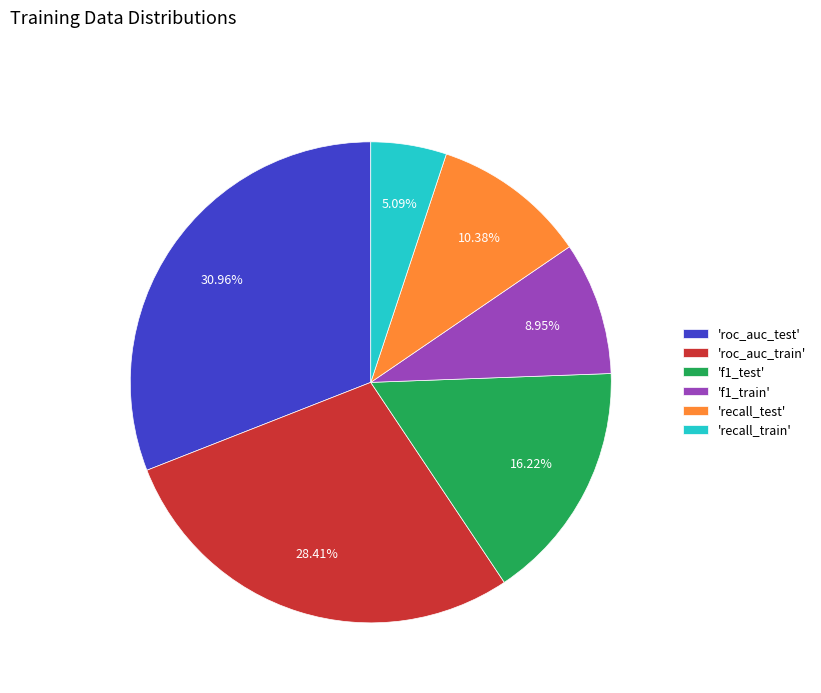

Is the sum of 'f1_train' and 'roc_auc_train' greater than half?

No